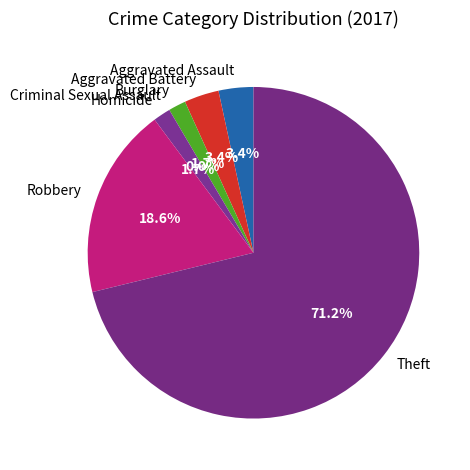

The Homicide slice represents 13% of the pie. True or false?

False